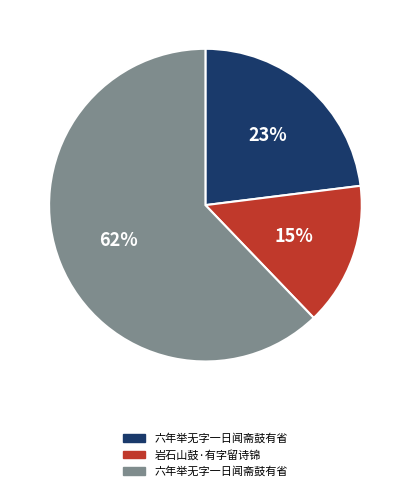

Does any single category account for the majority?

Yes